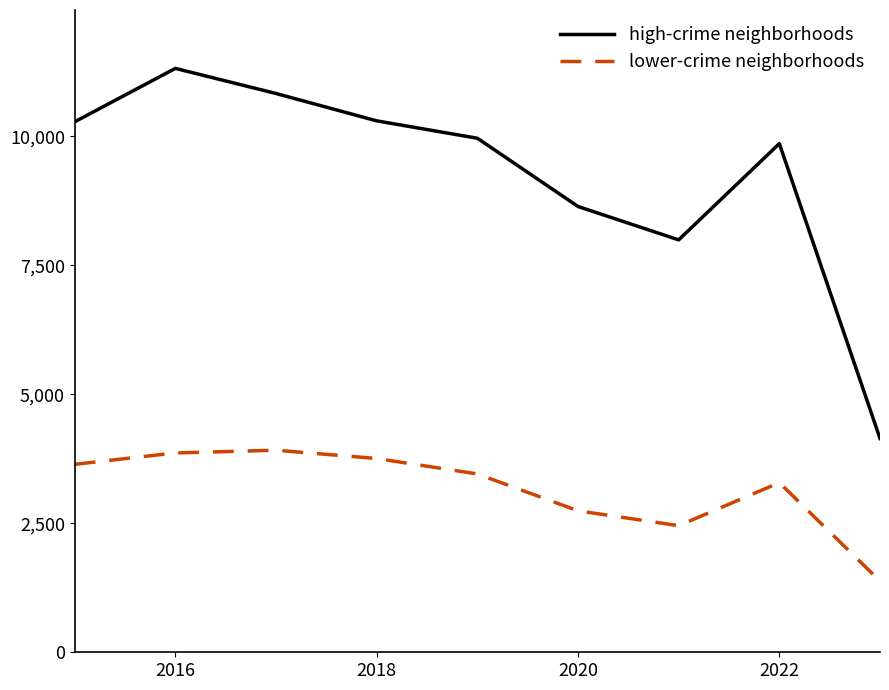

What is the difference between the maximum and minimum values in the lower-crime neighborhoods series?

2537